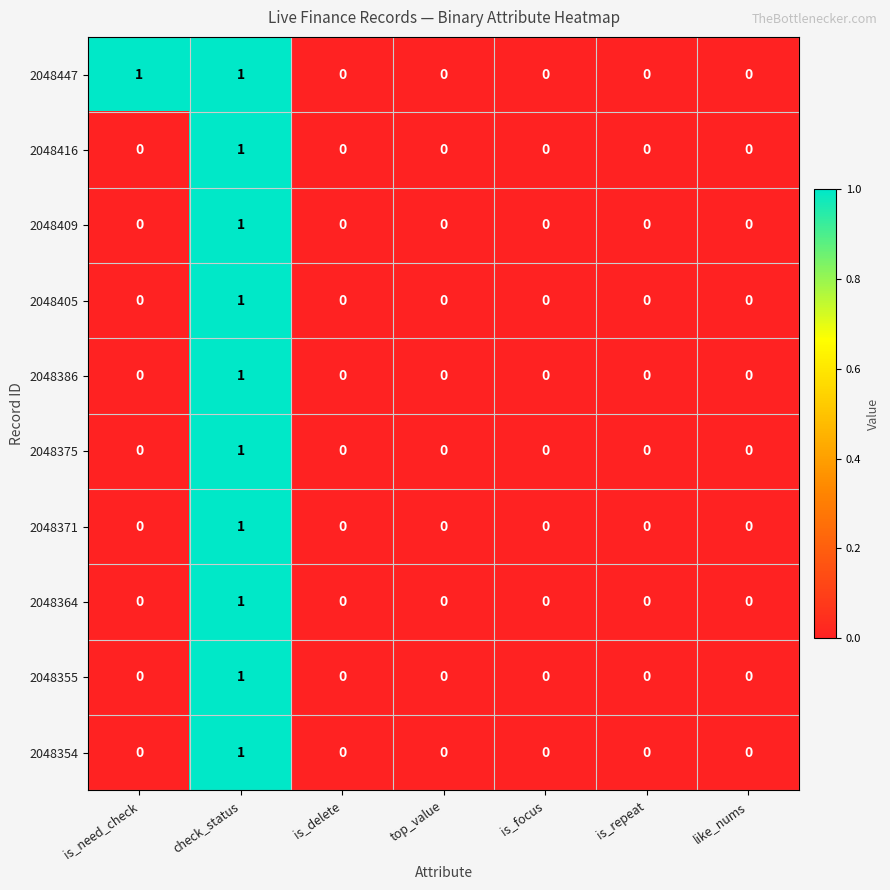

Which category has the highest value in the 2048364 series?

check_status